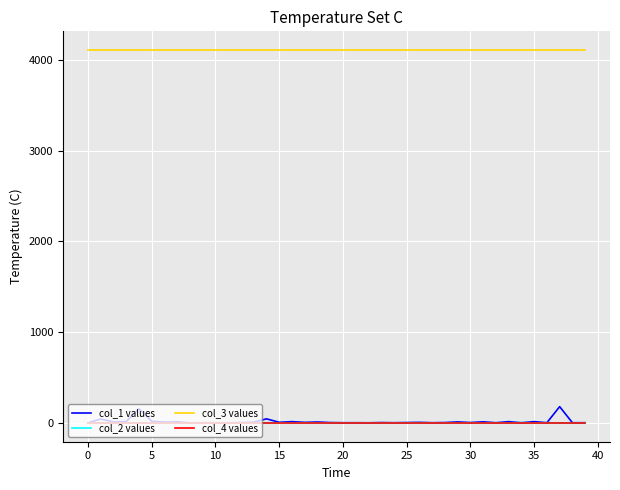

True or false: col_1 values and col_3 values cross at least once.

False